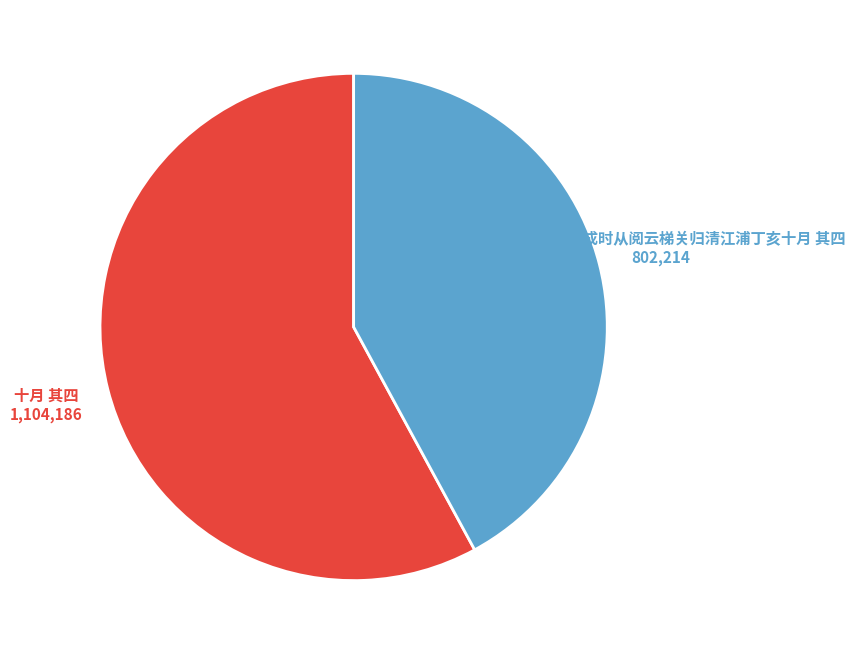

Is there any slice that represents more than half of the pie?

Yes